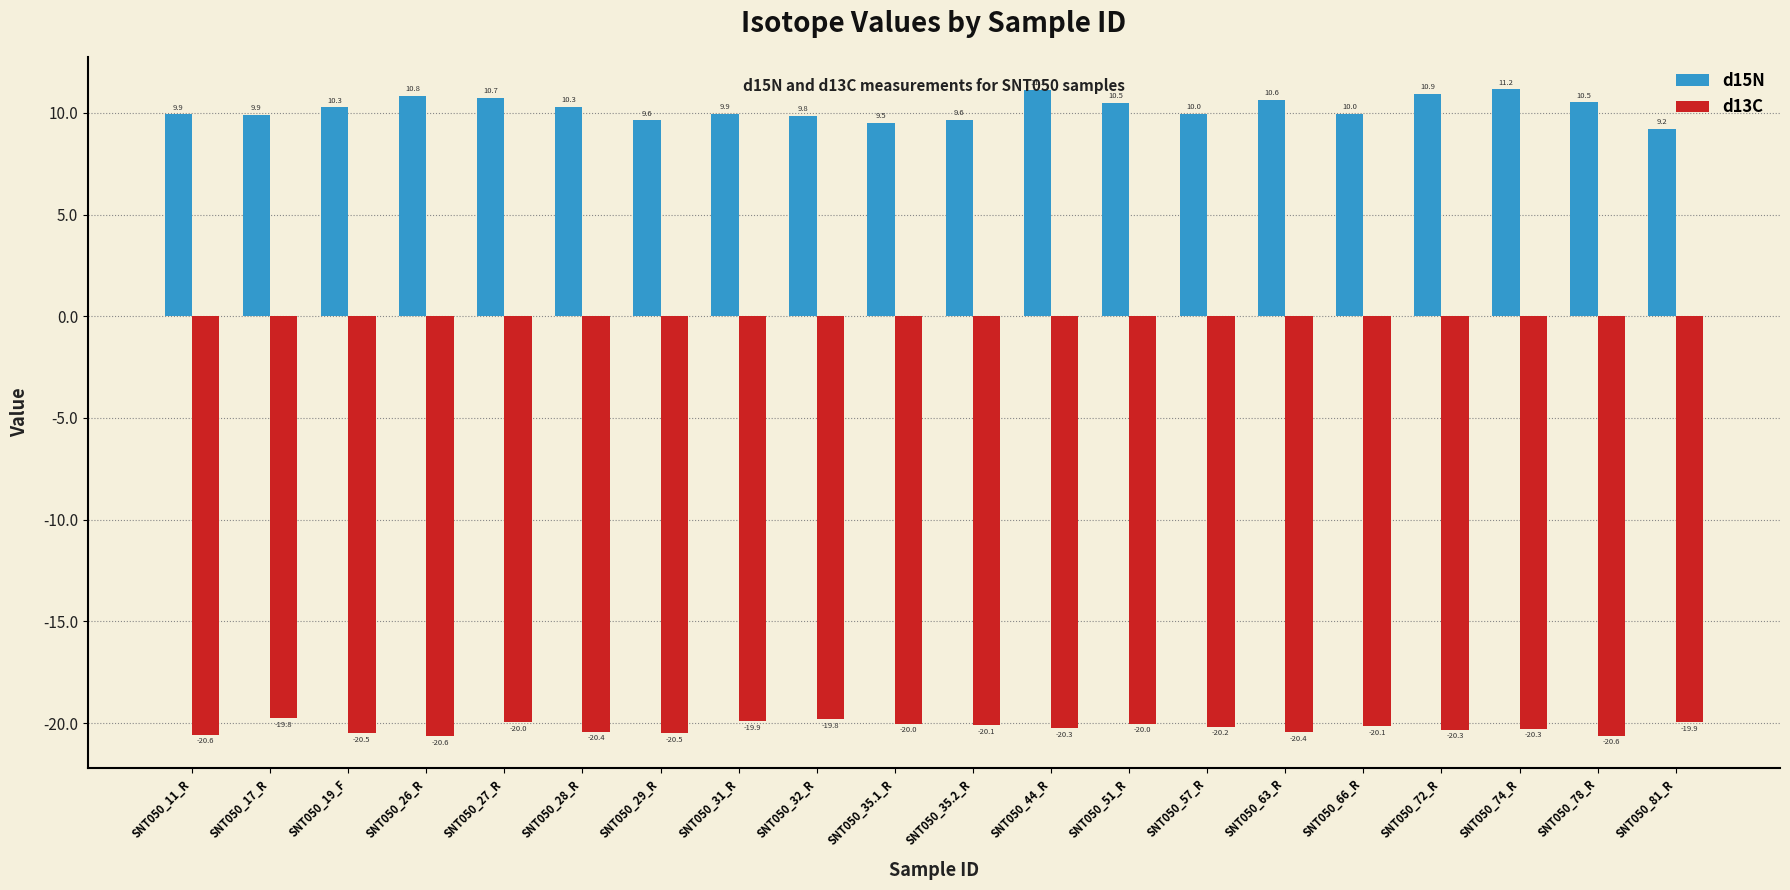

Between SNT050_32_R and SNT050_81_R, which series saw the biggest shift?

d15N